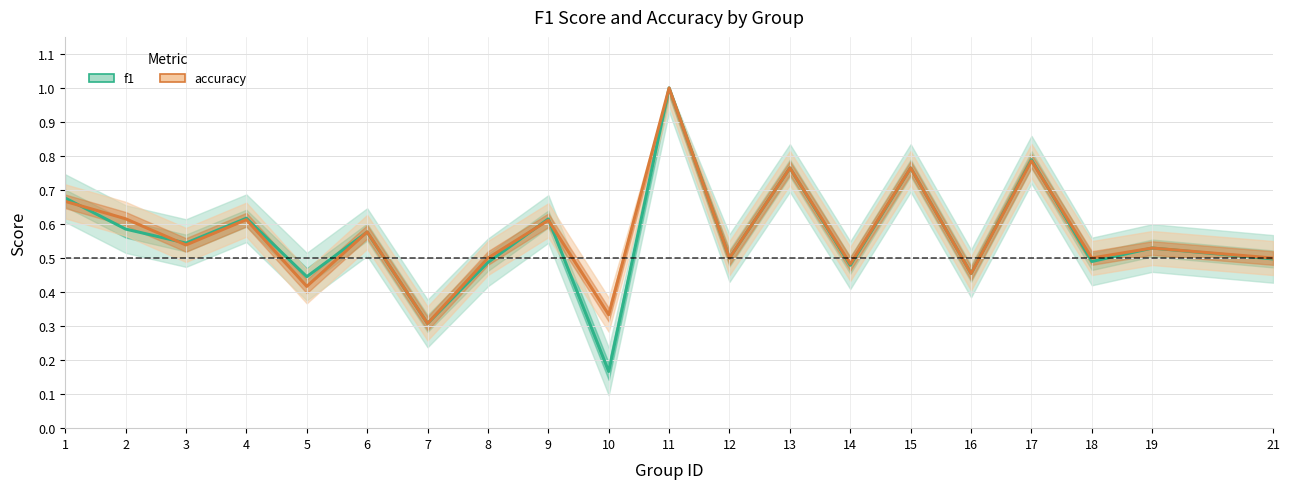

True or false: f1 has more than 1 points higher than both neighbors.

True